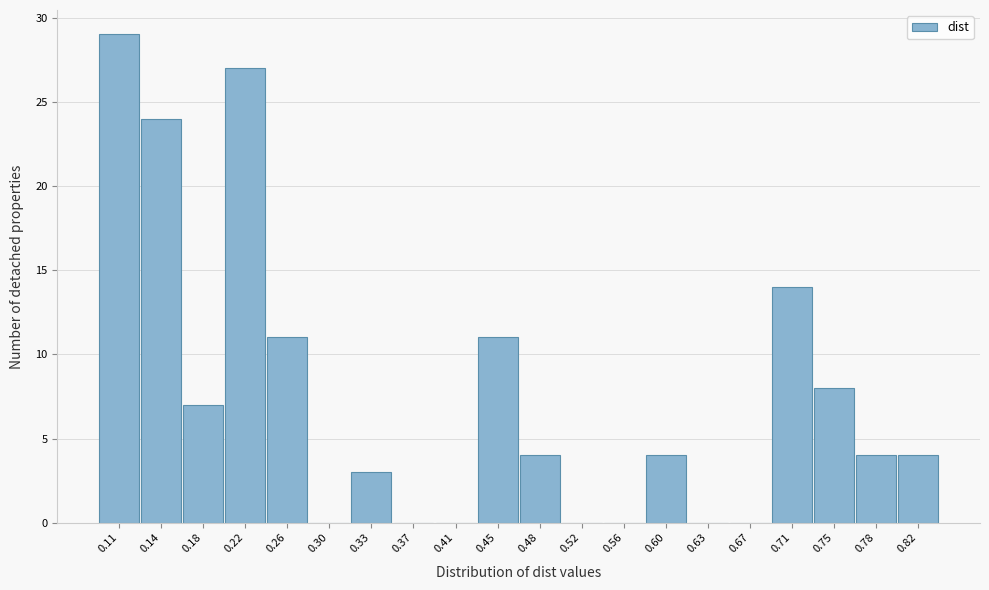

Reading left to right, transcribe all the data shown in this chart.

0.11=29	0.14=24	0.18=7	0.22=27	0.26=11	0.30=0	0.33=3	0.37=0	0.41=0	0.45=11	0.48=4	0.52=0	0.56=0	0.60=4	0.63=0	0.67=0	0.71=14	0.75=8	0.78=4	0.82=4